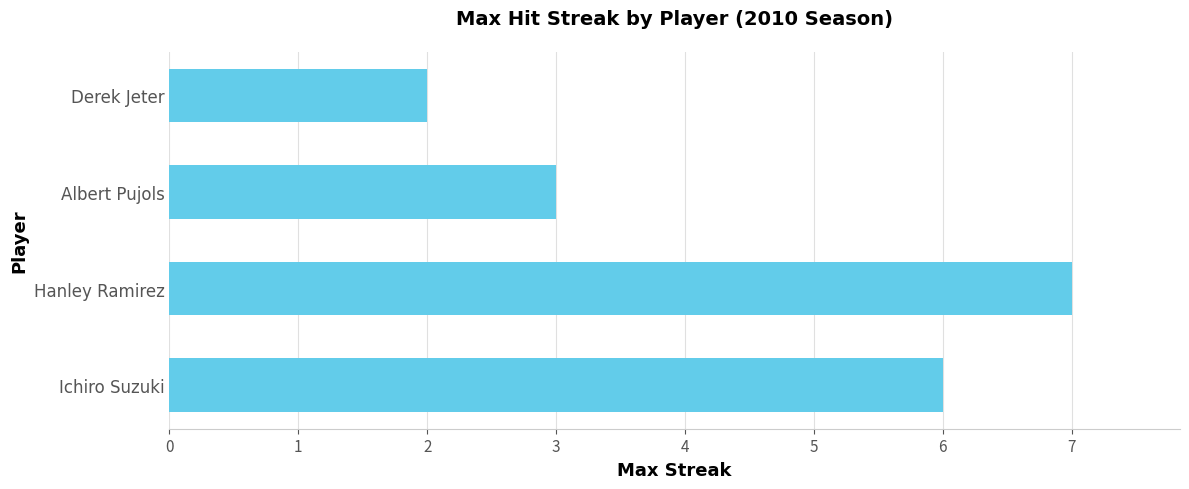

What is the difference between the maximum and minimum values?

5